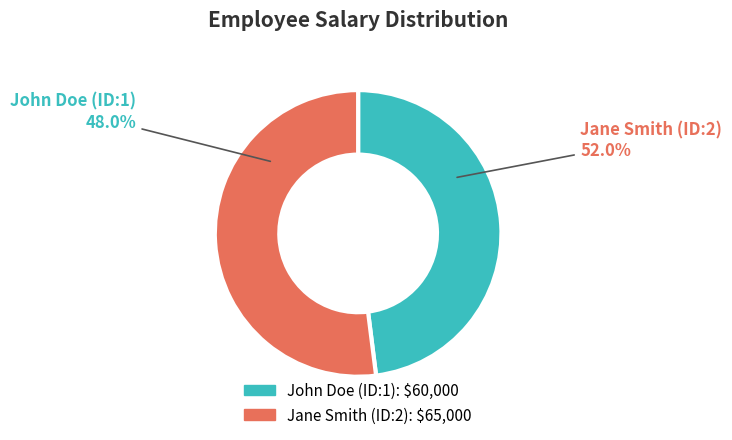

Which slice is the largest?

Jane Smith (ID:2)